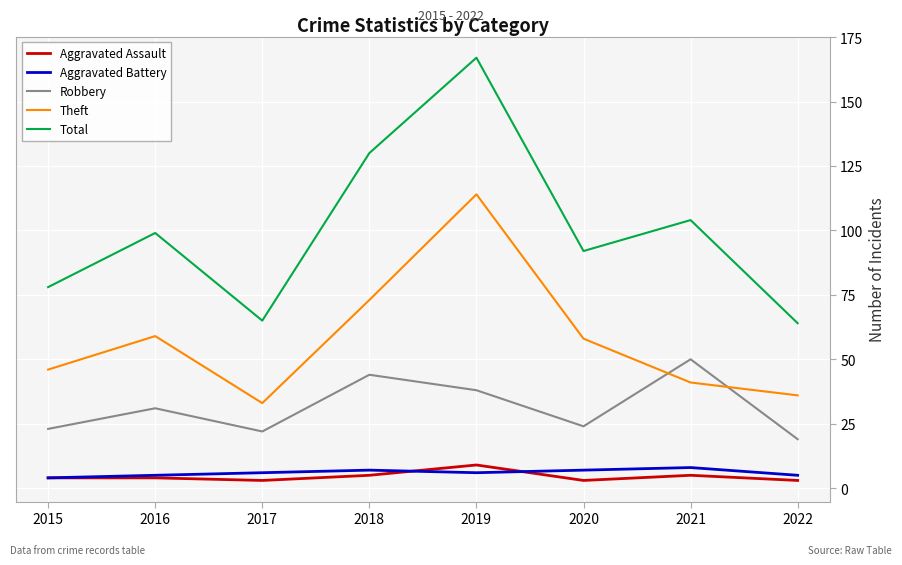

True or false: Robbery has a value of 44 at 2018.

True